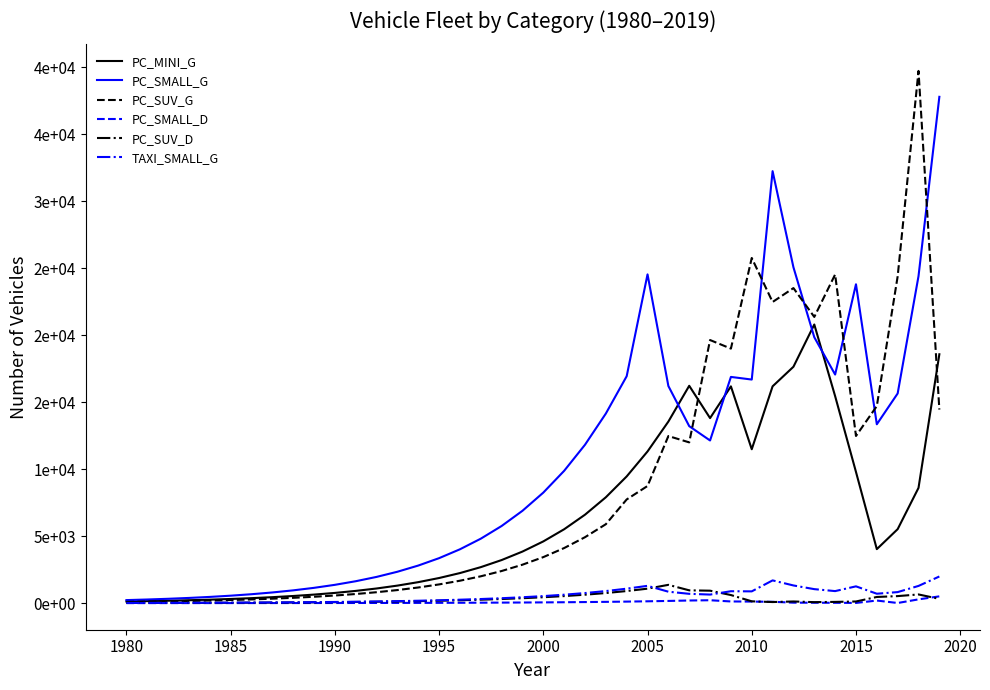

Does the chart display data point markers on the line(s)?

No